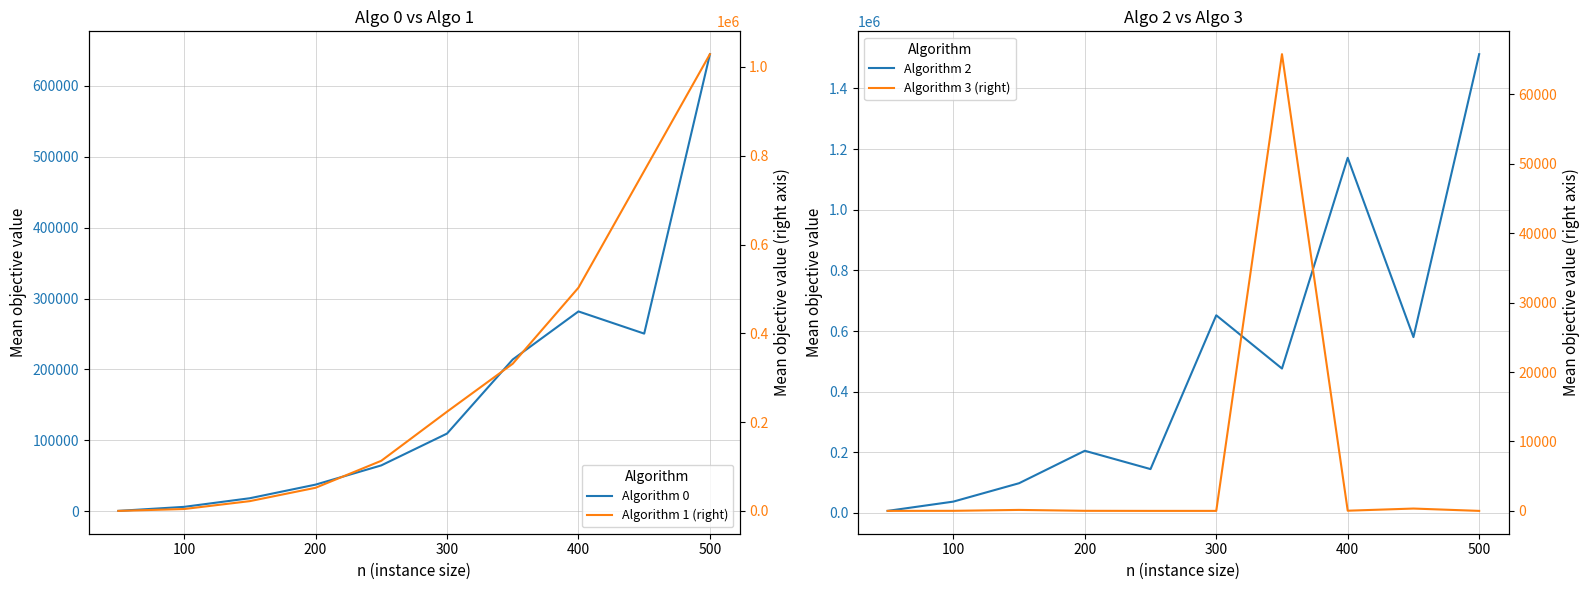

The value of Algorithm 0 at 100 is 1835.8. True or false?

False